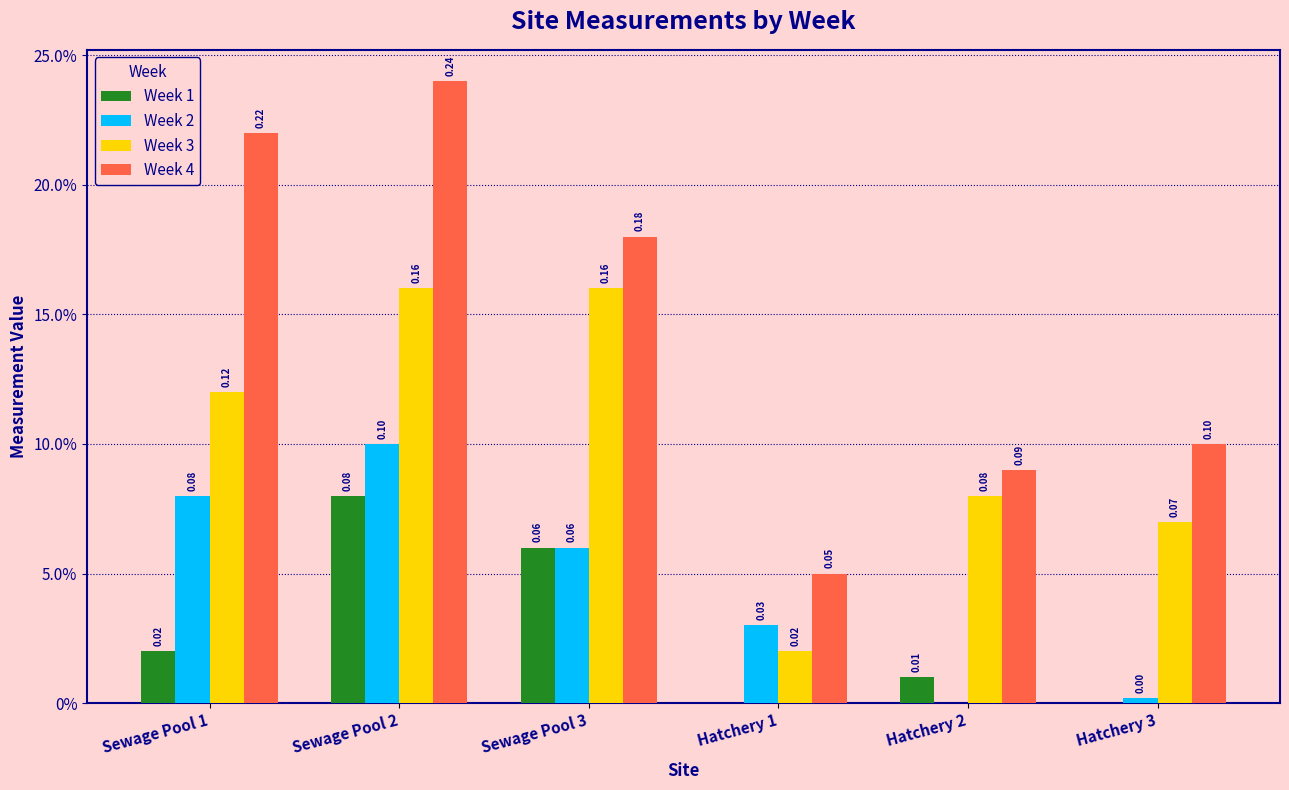

What are all the series names shown in the legend?

Week 1, Week 2, Week 3, Week 4